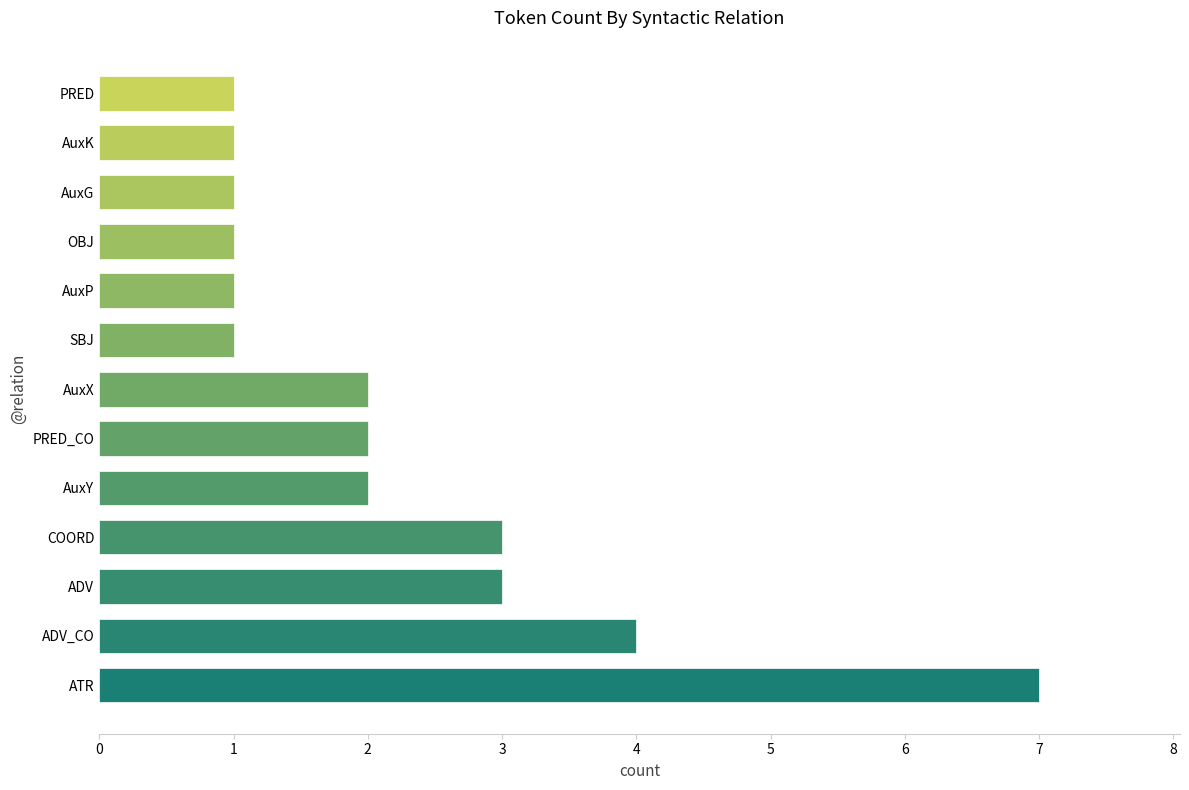

What is the ratio of the value at OBJ to the value at AuxK?

1.0